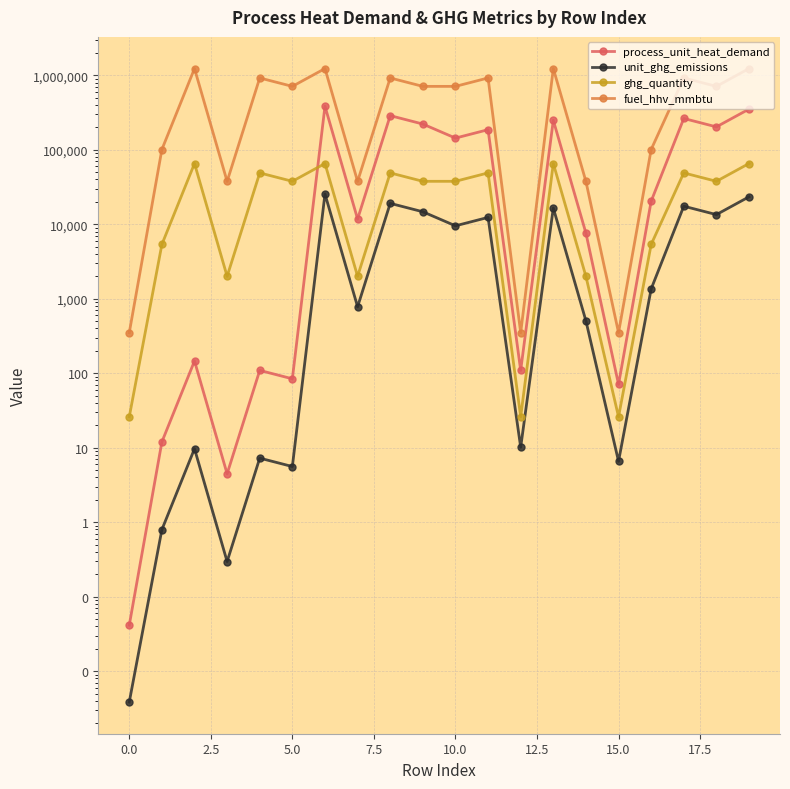

Which series has the largest total across all categories?

fuel_hhv_mmbtu